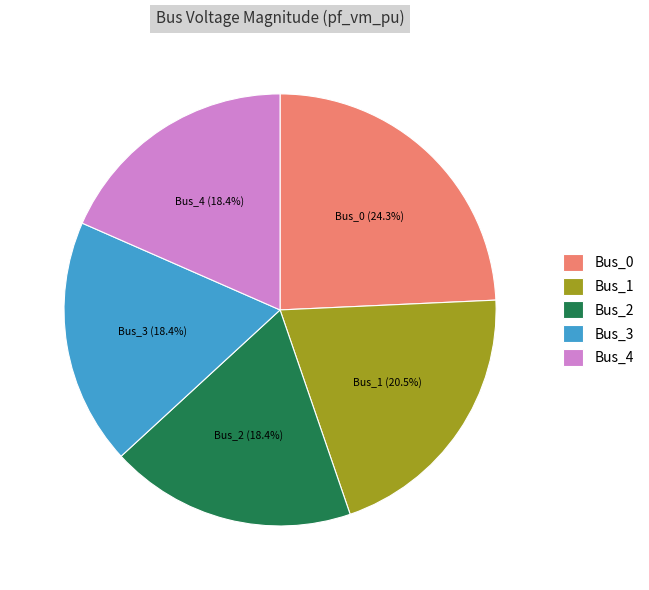

Does Bus_2 represent more than half of the total?

No